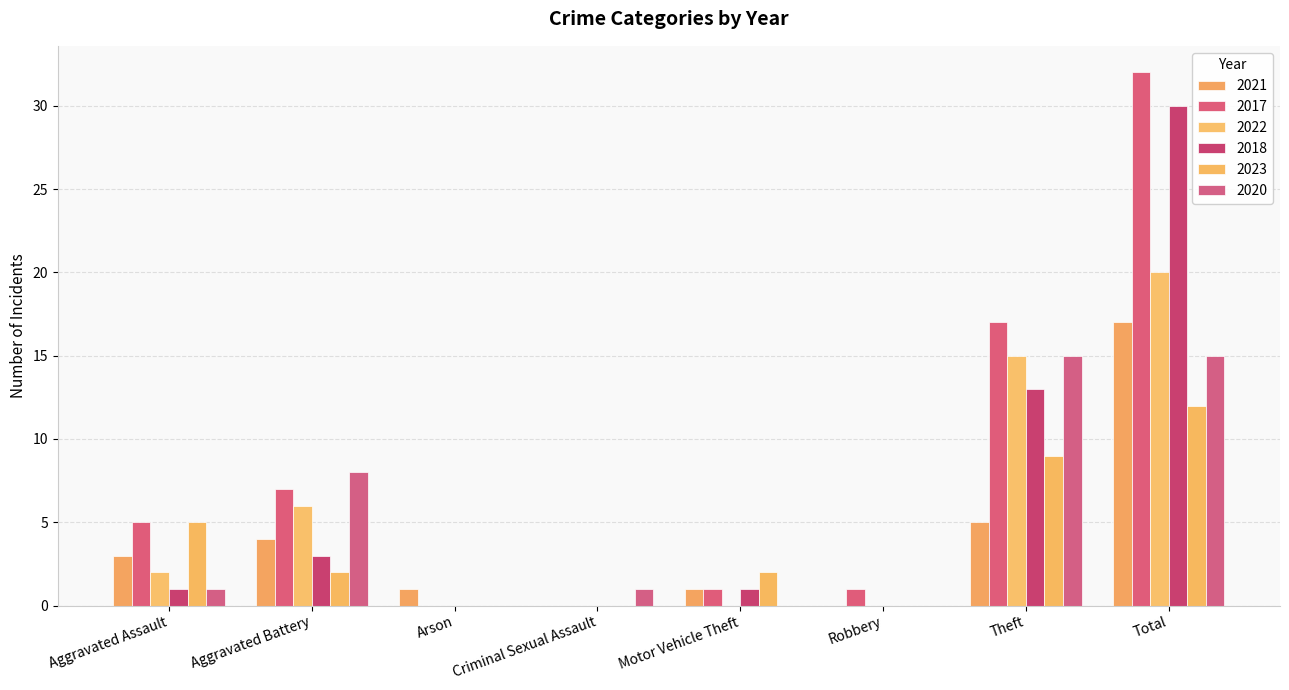

Reading right to left, extract all data points from this chart.

2021: Total=17	Theft=5	Robbery=0	Motor Vehicle Theft=1	Criminal Sexual Assault=0	Arson=1	Aggravated Battery=4	Aggravated Assault=3
2017: Total=32	Theft=17	Robbery=1	Motor Vehicle Theft=1	Criminal Sexual Assault=0	Arson=0	Aggravated Battery=7	Aggravated Assault=5
2022: Total=20	Theft=15	Robbery=0	Motor Vehicle Theft=0	Criminal Sexual Assault=0	Arson=0	Aggravated Battery=6	Aggravated Assault=2
2018: Total=30	Theft=13	Robbery=0	Motor Vehicle Theft=1	Criminal Sexual Assault=0	Arson=0	Aggravated Battery=3	Aggravated Assault=1
2023: Total=12	Theft=9	Robbery=0	Motor Vehicle Theft=2	Criminal Sexual Assault=0	Arson=0	Aggravated Battery=2	Aggravated Assault=5
2020: Total=15	Theft=15	Robbery=0	Motor Vehicle Theft=0	Criminal Sexual Assault=1	Arson=0	Aggravated Battery=8	Aggravated Assault=1